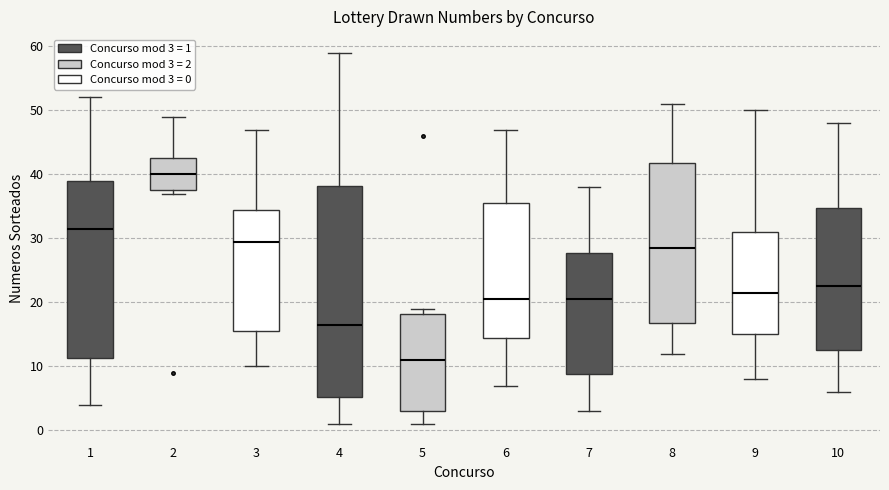

Where does the median line of the box at x = 10 sit on the y-axis? The values are not printed on the chart, so give them approximately, as read against the axis.

23